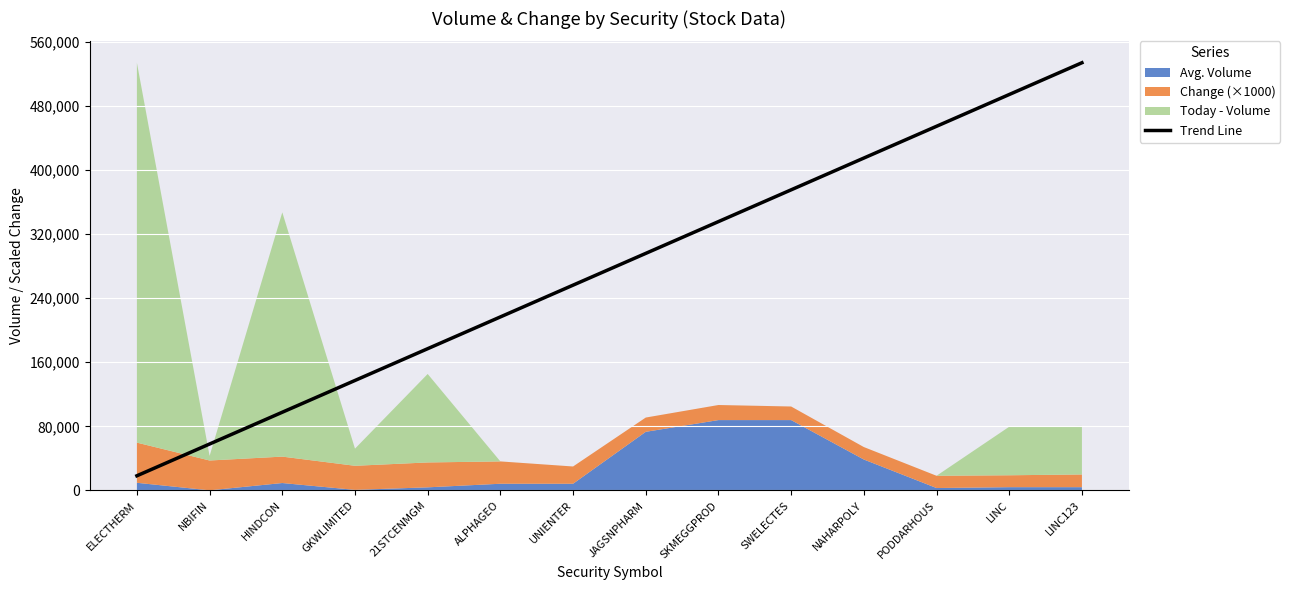

What is the change in value from HINDCON to SKMEGGPROD?

+237815.6